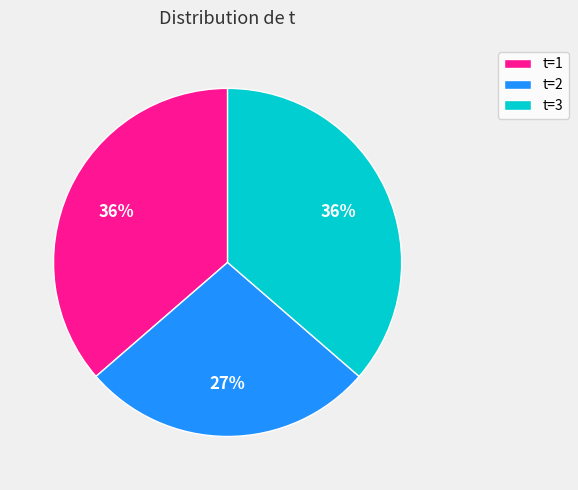

To the nearest percent, what is the difference between the t=3 and t=2 slice percentages?

9%